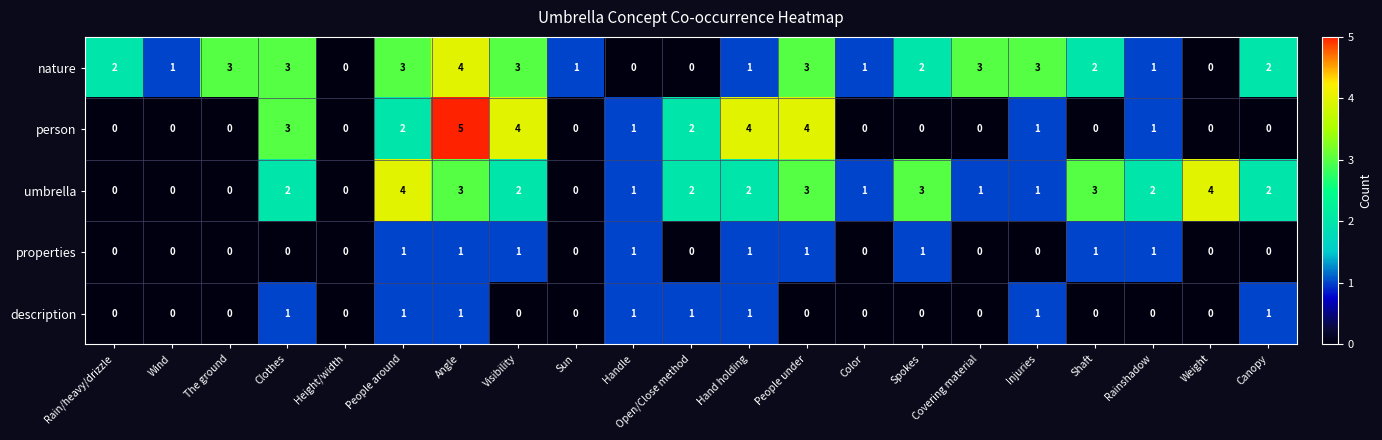

How many data points in nature are less than 2?

9